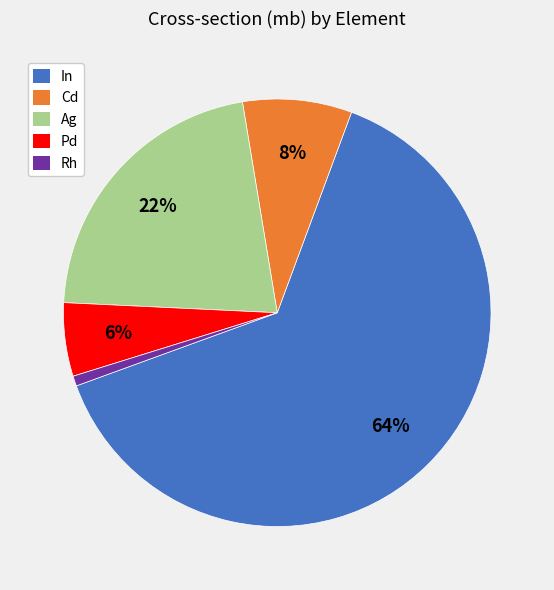

Is there any slice that represents more than half of the pie?

Yes